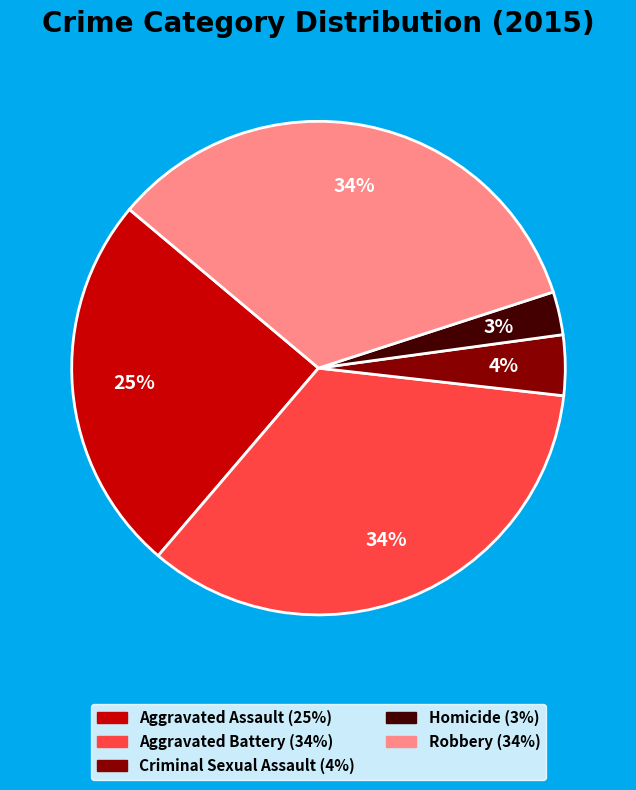

To the nearest percent, what percentage of the pie is Robbery?

34%